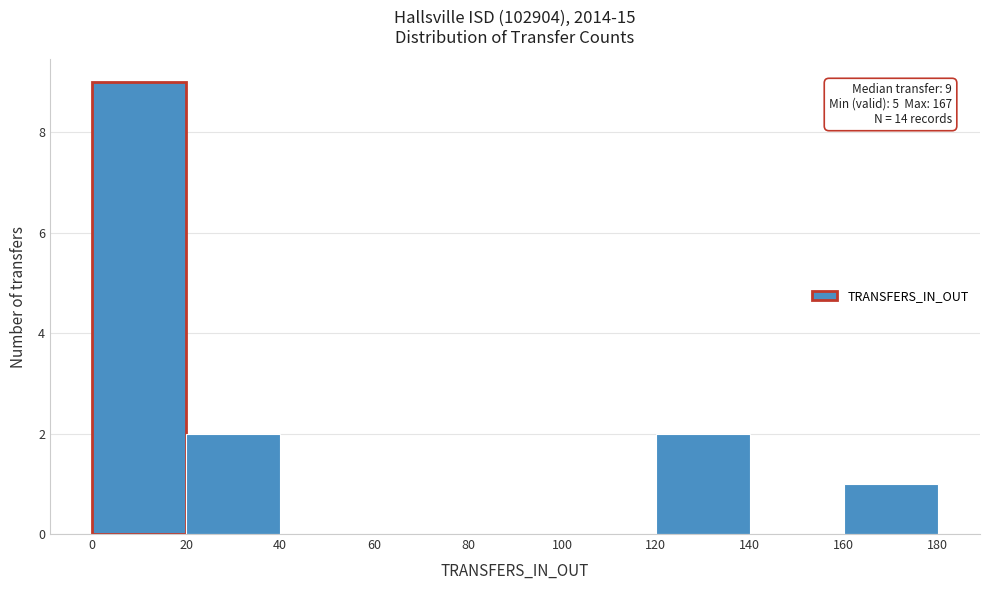

Which range on the x-axis has the tallest bar?

0 to 20